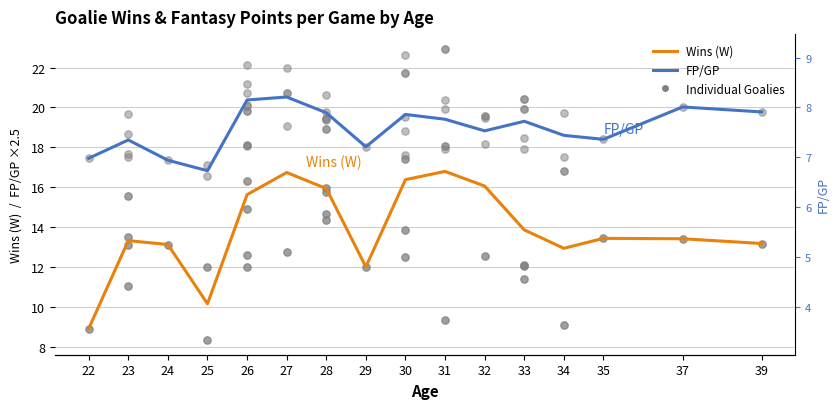

Which series has the widest spread of Y values?

Wins (W)